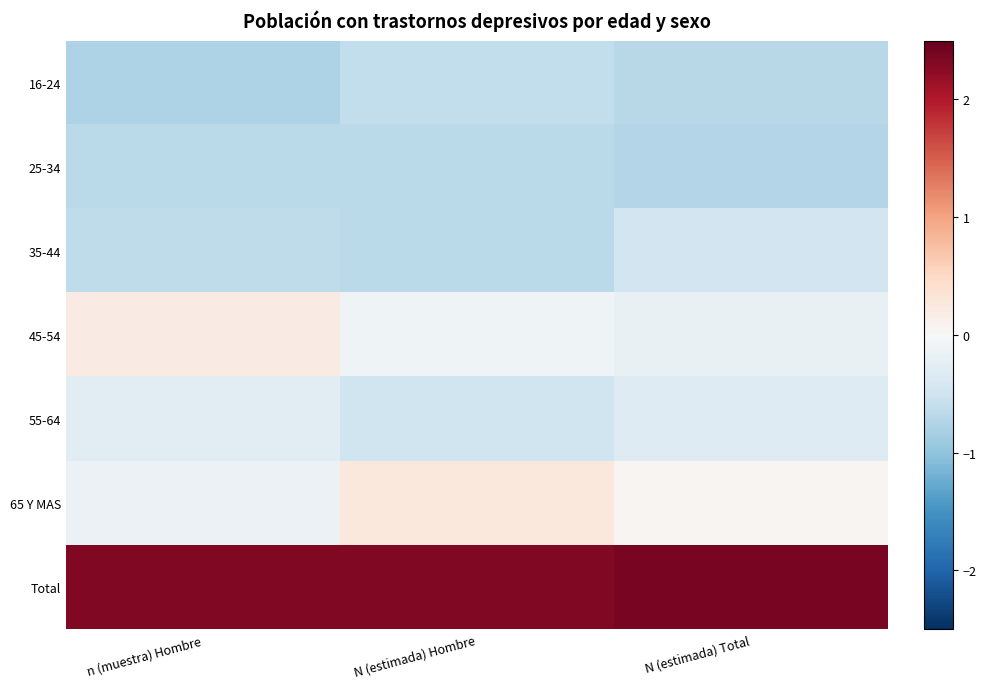

Reading right to left, extract all data points from this chart.

16-24: N (estimada) Total=-0.7	N (estimada) Hombre=-0.6	n (muestra) Hombre=-0.8
25-34: N (estimada) Total=-0.7	N (estimada) Hombre=-0.7	n (muestra) Hombre=-0.7
35-44: N (estimada) Total=-0.5	N (estimada) Hombre=-0.7	n (muestra) Hombre=-0.6
45-54: N (estimada) Total=-0.2	N (estimada) Hombre=-0.1	n (muestra) Hombre=0.2
55-64: N (estimada) Total=-0.3	N (estimada) Hombre=-0.5	n (muestra) Hombre=-0.3
65 Y MAS: N (estimada) Total=0.0	N (estimada) Hombre=0.3	n (muestra) Hombre=-0.1
Total: N (estimada) Total=2.4	N (estimada) Hombre=2.3	n (muestra) Hombre=2.3